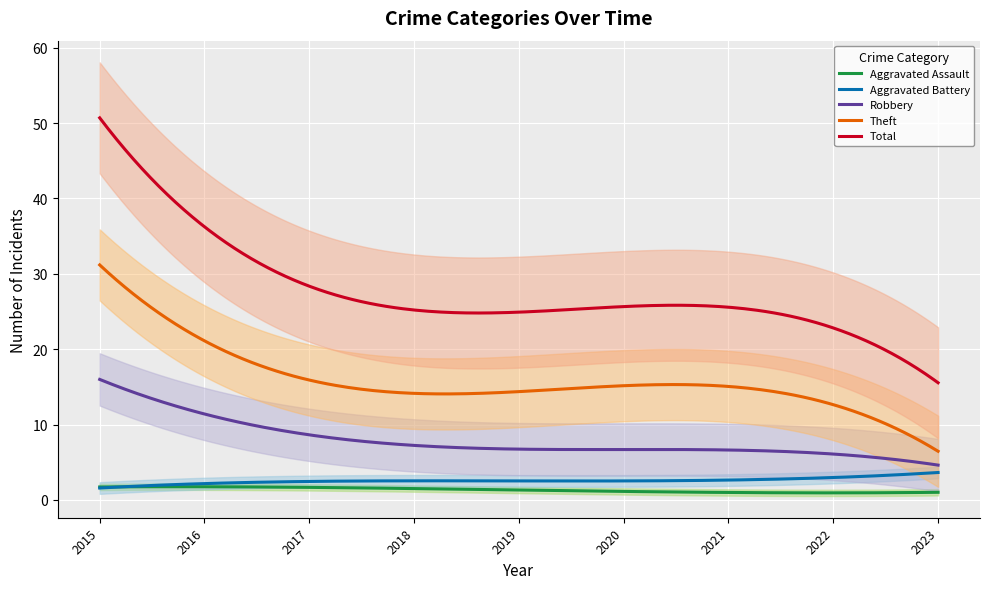

True or false: Aggravated Assault and Total intersect in this chart.

False